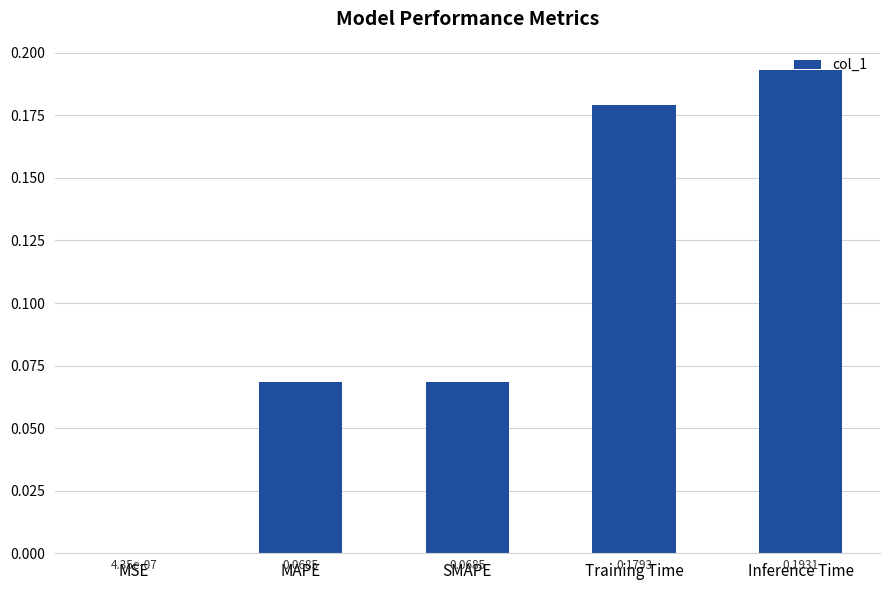

What is the change in value from SMAPE to Training Time?

+0.1